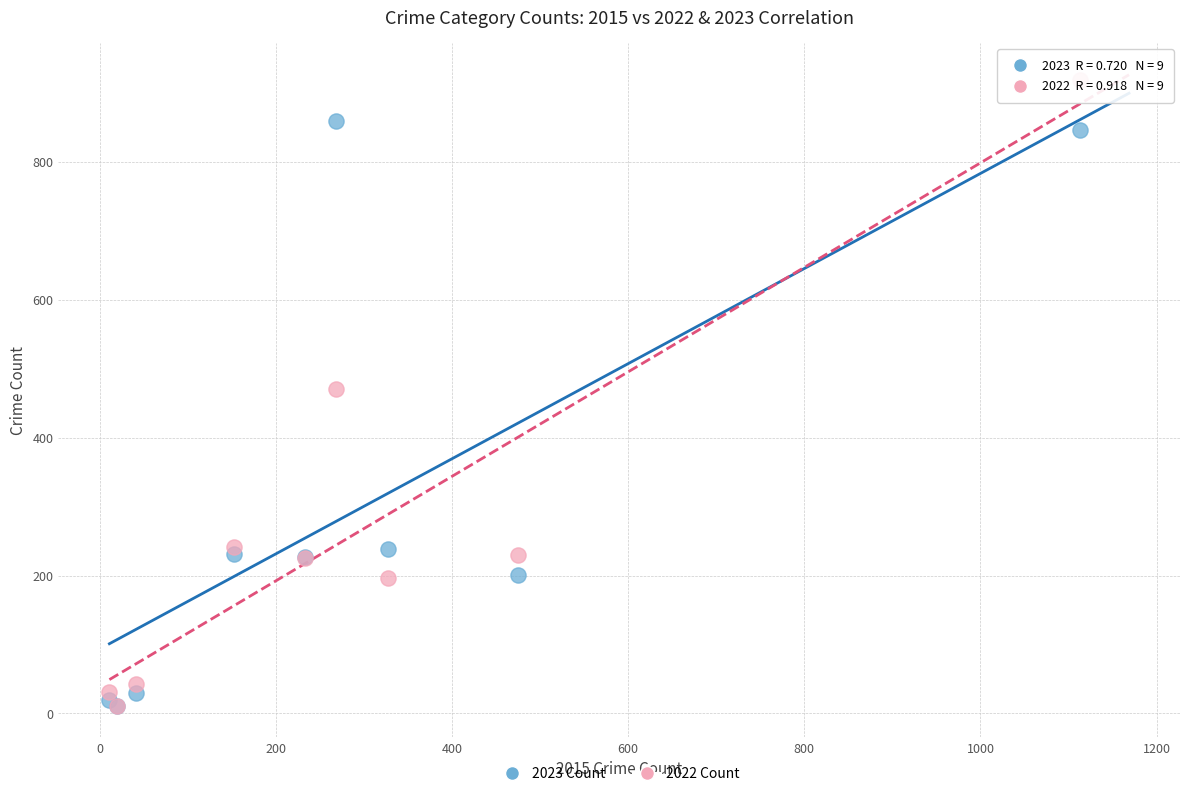

What are all the series names shown in the legend?

2023 Count, 2022 Count